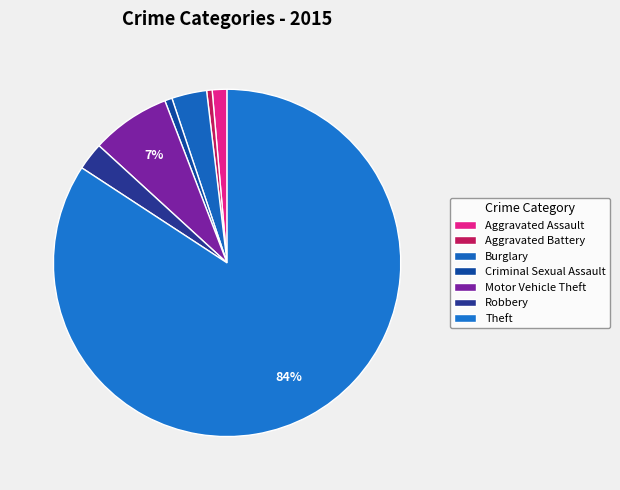

What is the smallest slice in the pie chart?

Aggravated Battery